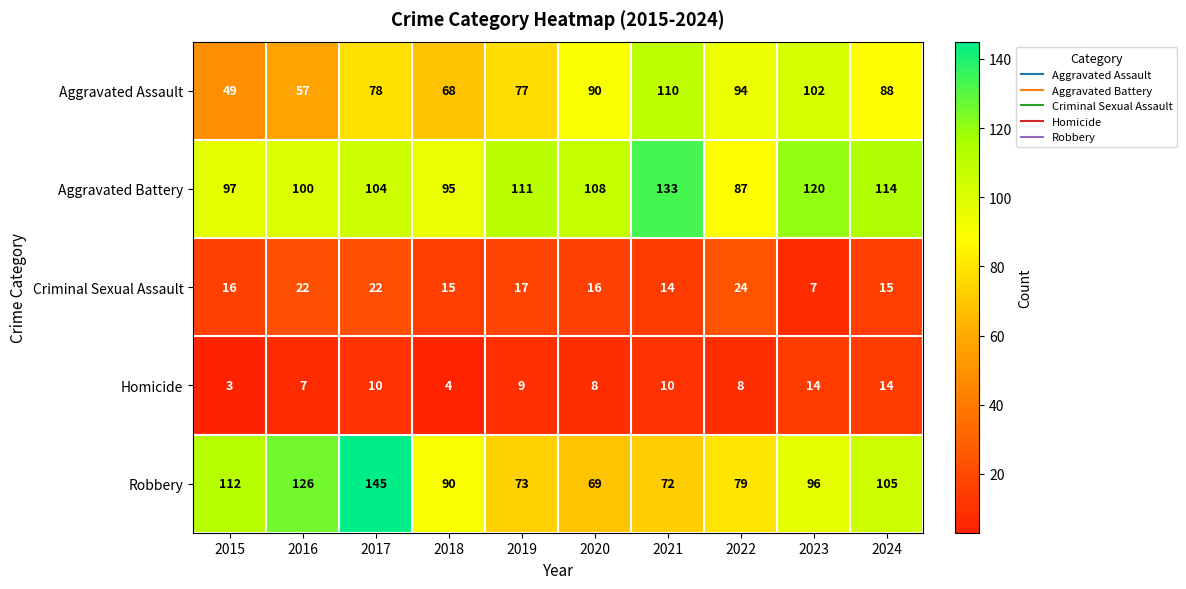

What is the minimum value shown in the chart?

3